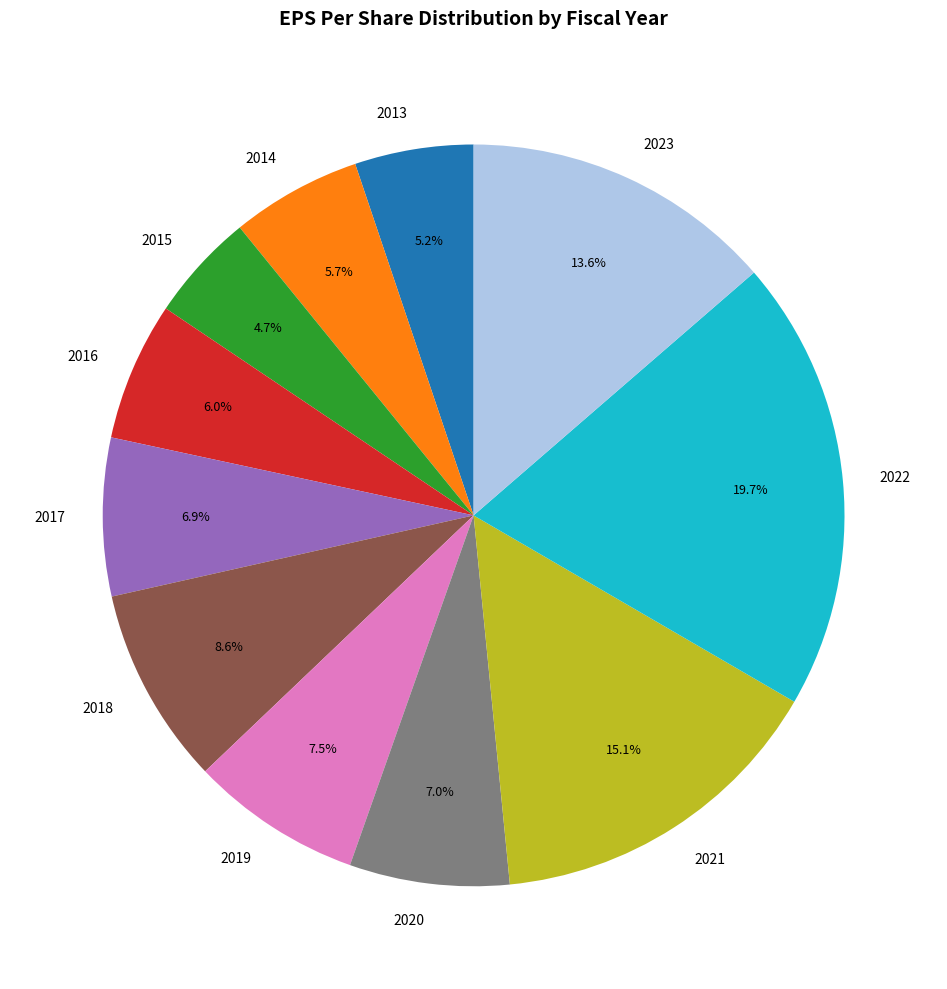

How many segments does this pie chart have?

11